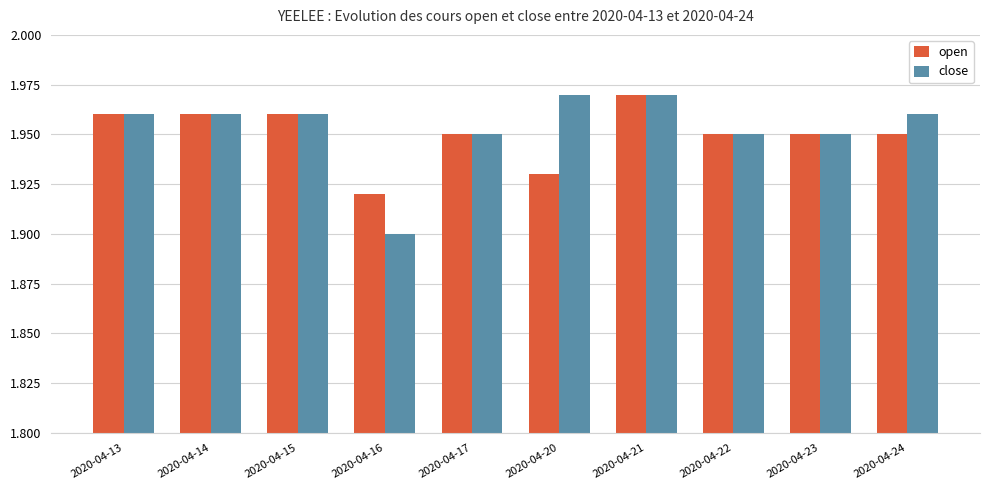

Which category has the lowest value across all series?

2020-04-16